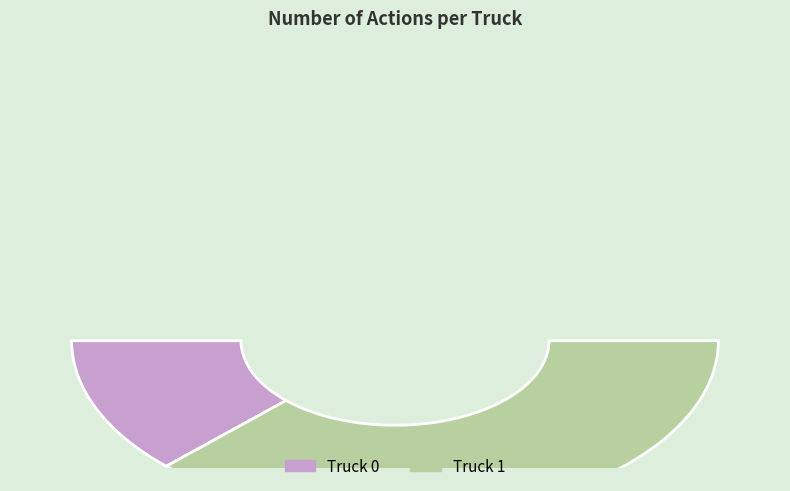

Is it true that Truck 1 is 87% of the pie?

False